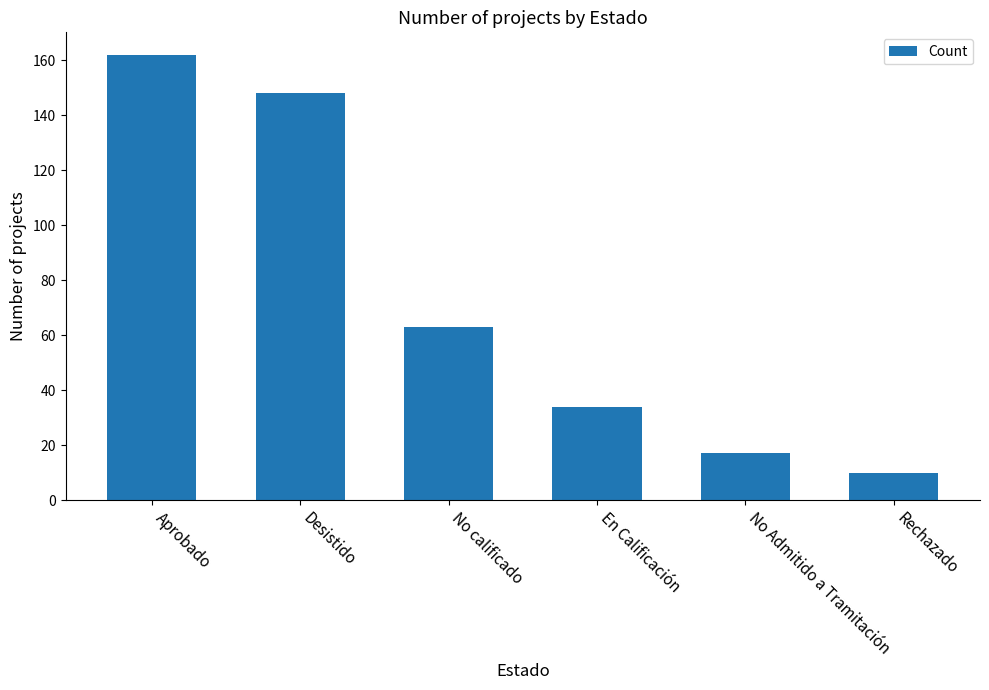

How many series are shown in this chart?

1